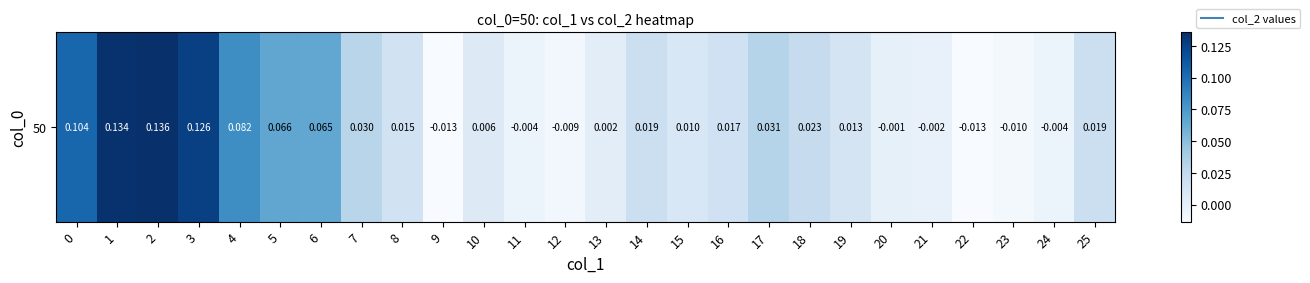

How many data points are above 0?

18